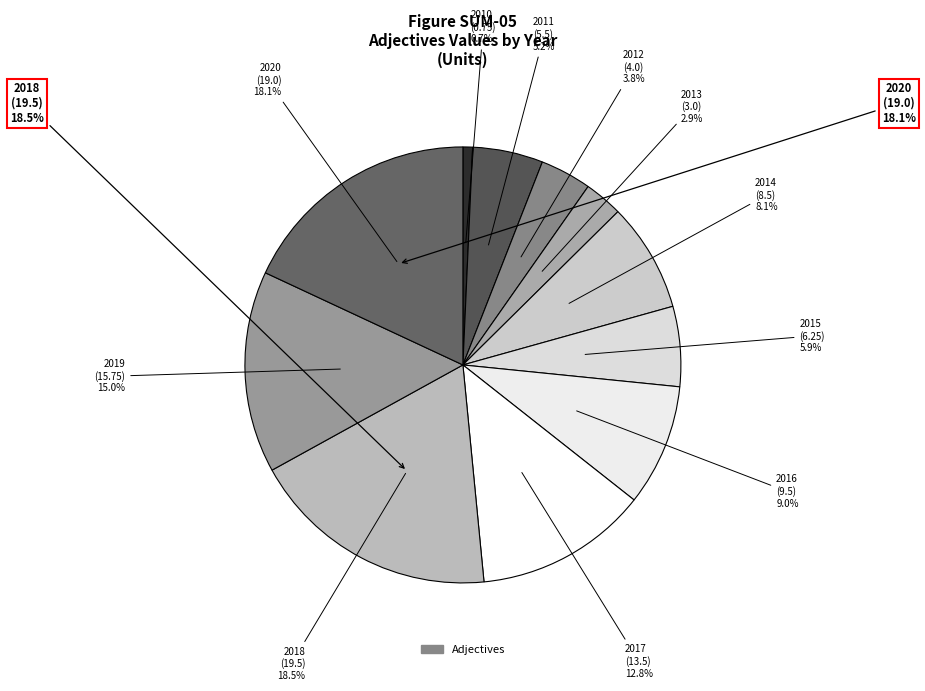

What percentage is the 2019 slice, to the nearest percent?

15%